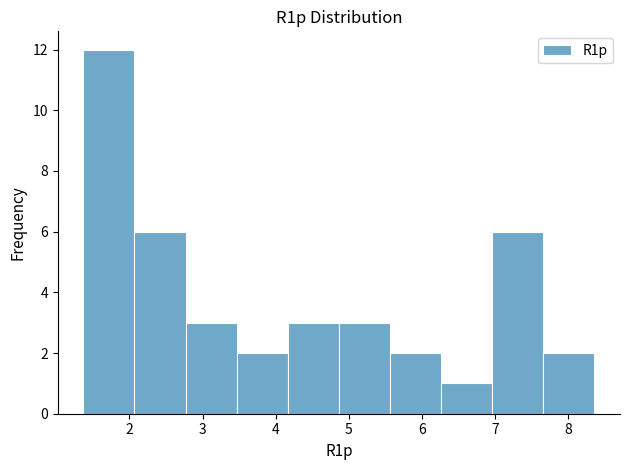

Which range on the x-axis has the tallest bar?

1.4 to 2.1